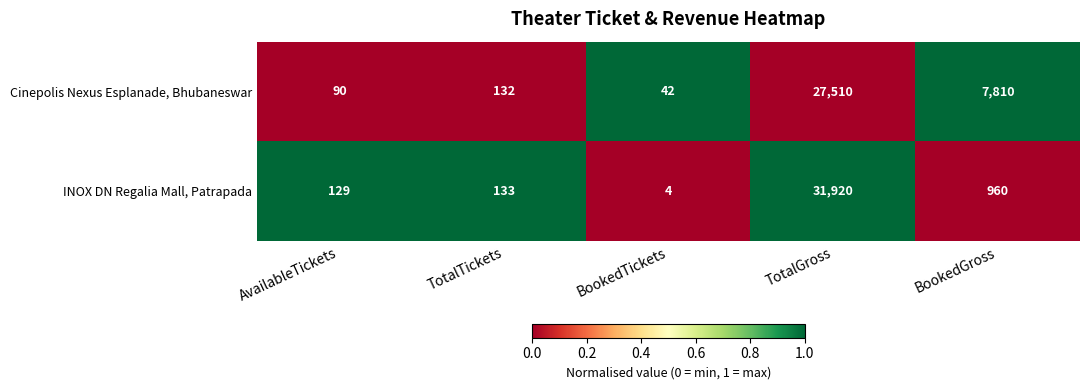

List the series in order of their peak value, lowest first.

Cinepolis Nexus Esplanade, Bhubaneswar, INOX DN Regalia Mall, Patrapada